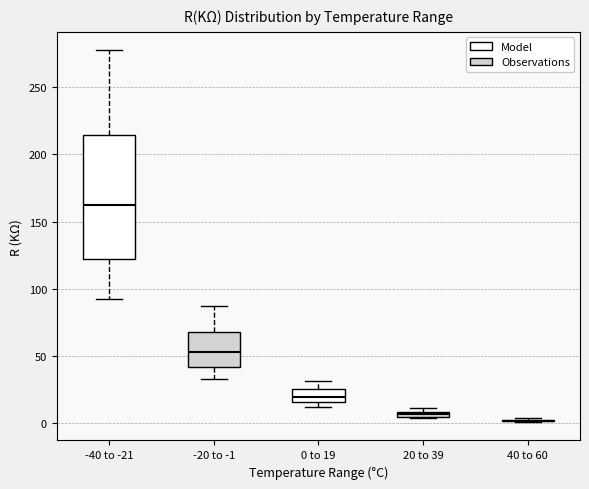

Where does the lower whisker of the box for -40 to -21 end on the y-axis? The values are not printed on the chart, so give them approximately, as read against the axis.

95